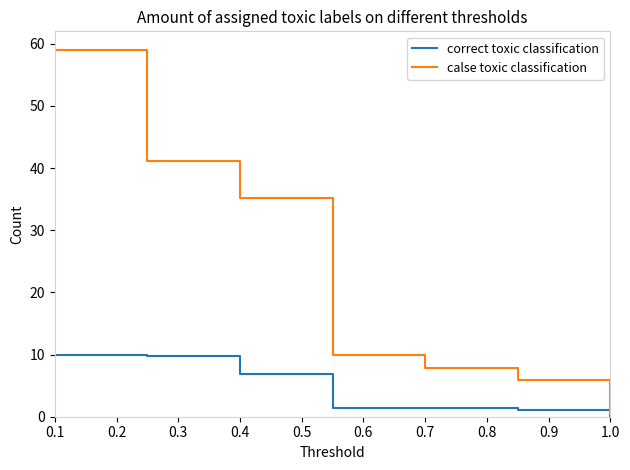

Reading left to right, transcribe all the data shown in this chart.

correct toxic classification: 10.0	9.7	6.8	1.5	1.5	1.1	0.2
calse toxic classification: 59.0	41.2	35.1	9.9	7.9	5.9	0.6